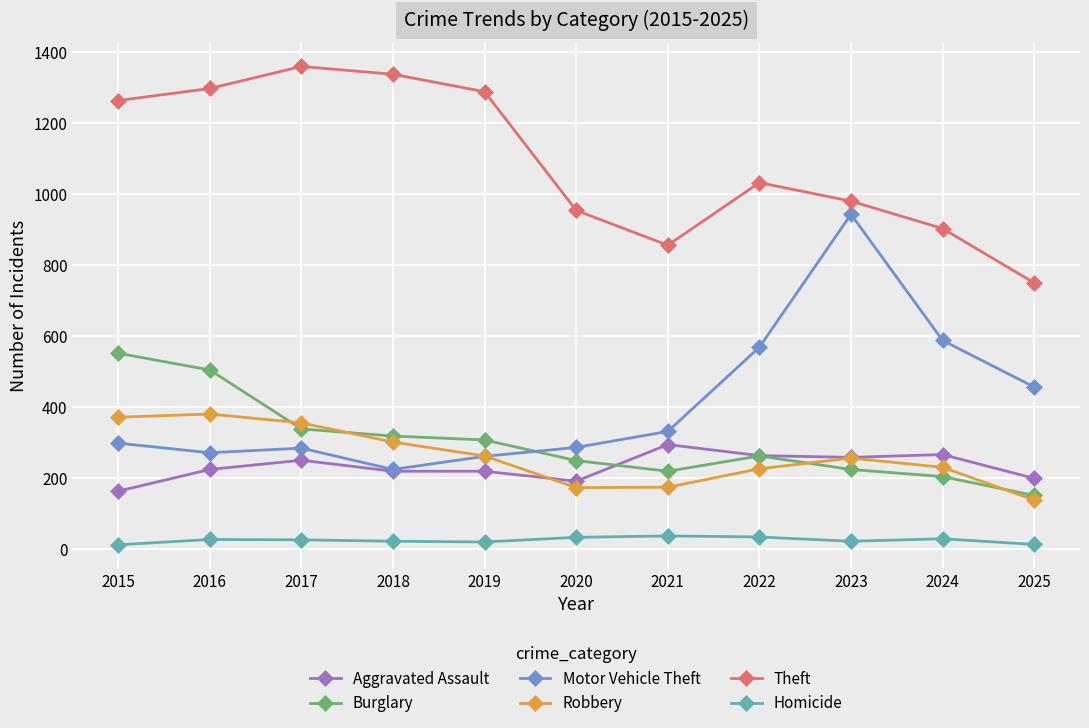

At how many categories does at least one series exceed 1136?

5